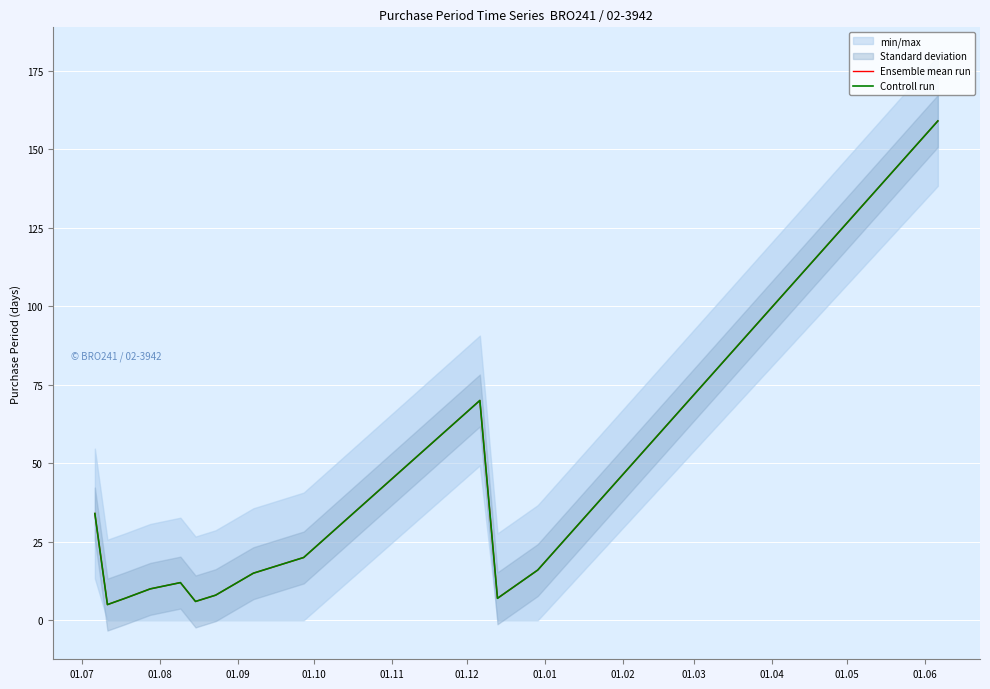

What is the difference between the maximum and second lowest values in the Controll run series?

153